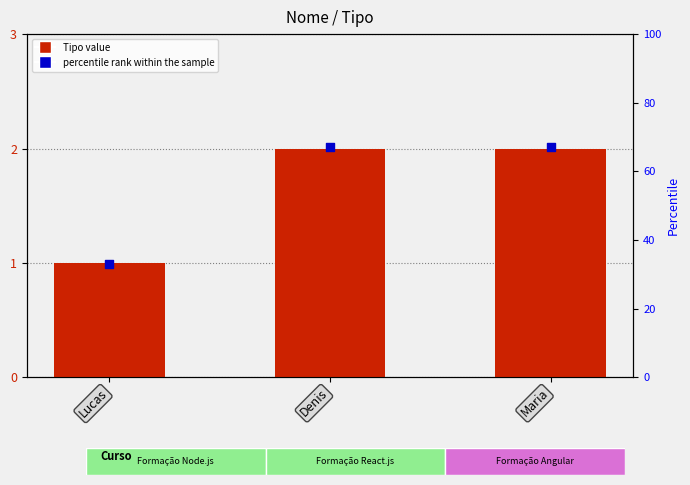

What is the total value across all series at Denis?

69